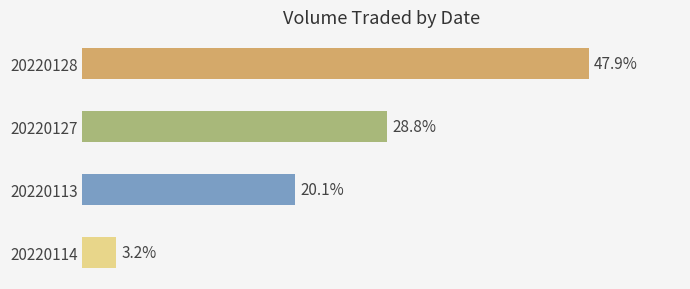

Rank the categories by value from highest to lowest.

20220128, 20220127, 20220113, 20220114